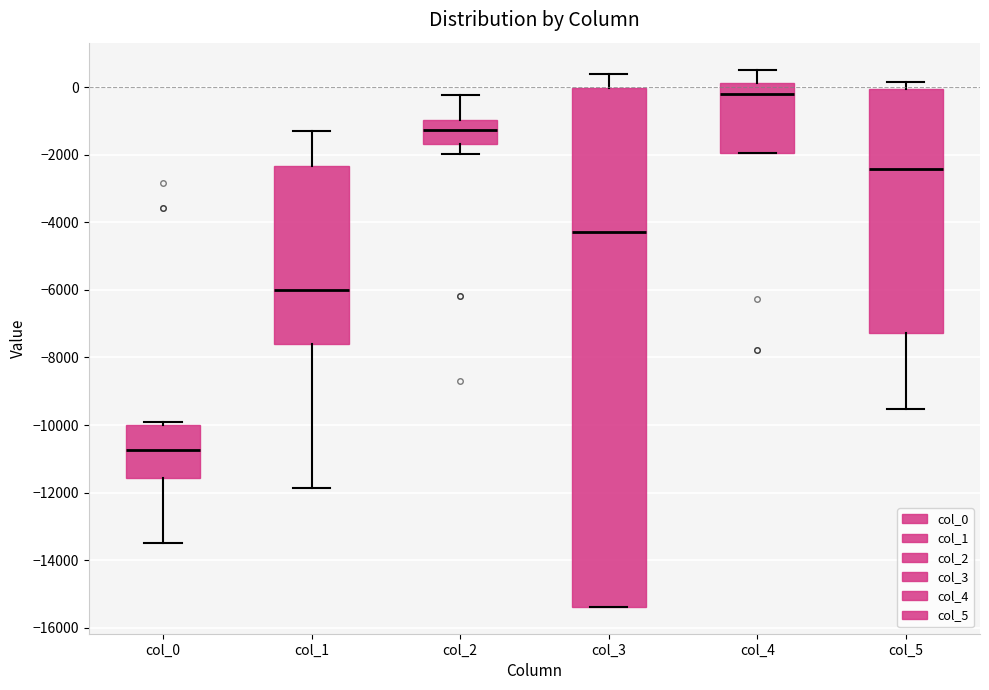

Reading left to right, read every box against the y-axis: the position of its median line, the range the box covers, and the ends of its whiskers. The values are not printed on the chart, so give them approximately, as read against the axis.

col_0: median -10800, box -11600 to -10000, whiskers -13400 to -10000 (just above the box's upper edge)
col_1: median -6000, box -7600 to -2400, whiskers -11800 to -1200
col_2: median -1200, box -1600 to -1000, whiskers -2000 to -200
col_3: median -4200, box -15400 to 0, whiskers -15400 to 400
col_4: median -200, box -2000 to 200, whiskers -2000 to 600
col_5: median -2400, box -7200 to 0, whiskers -9600 to 200